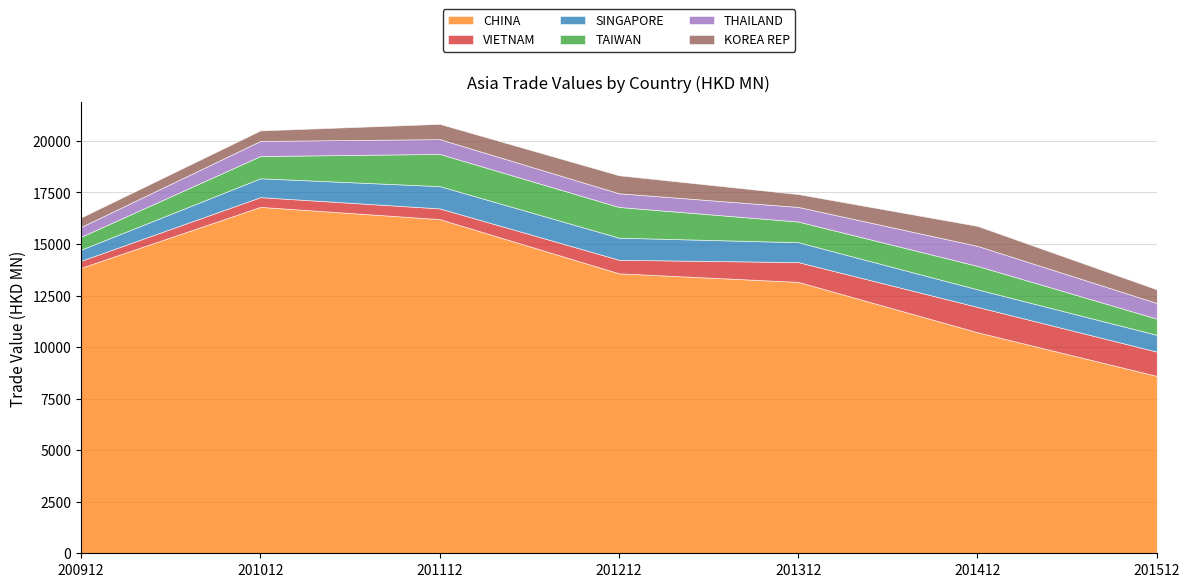

How many data points does each series have?

7